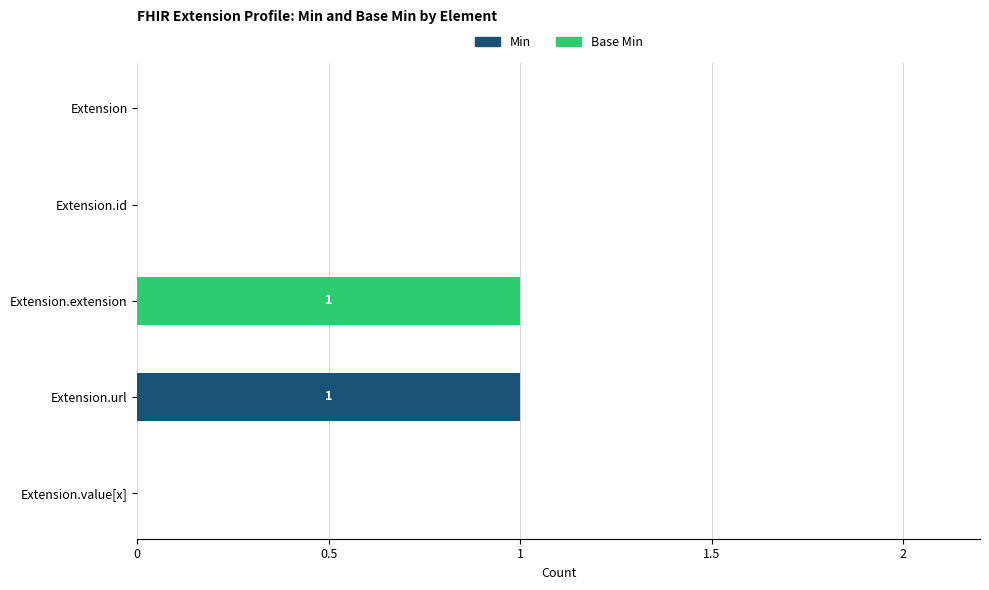

The value of Min at Extension.url is 1. True or false?

True